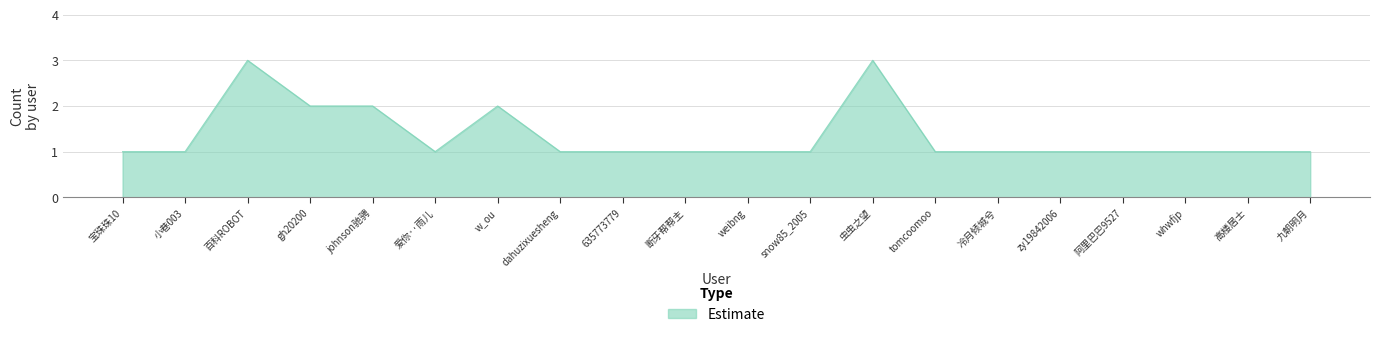

What position from the right is w_ou?

14